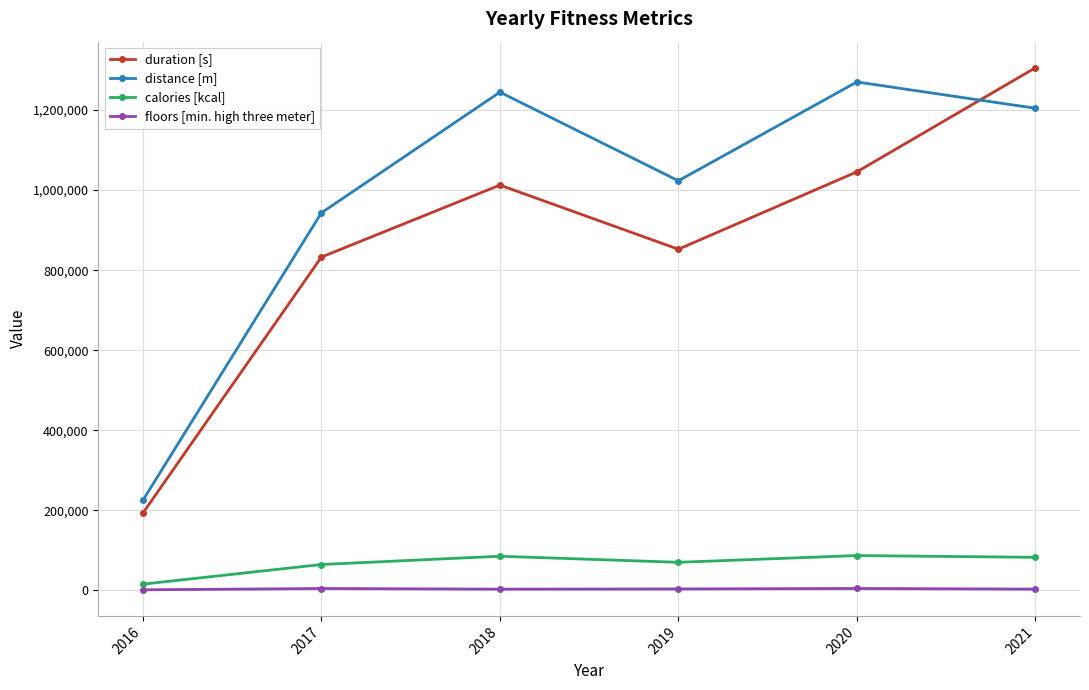

Where is the first local maximum for calories [kcal]?

2018